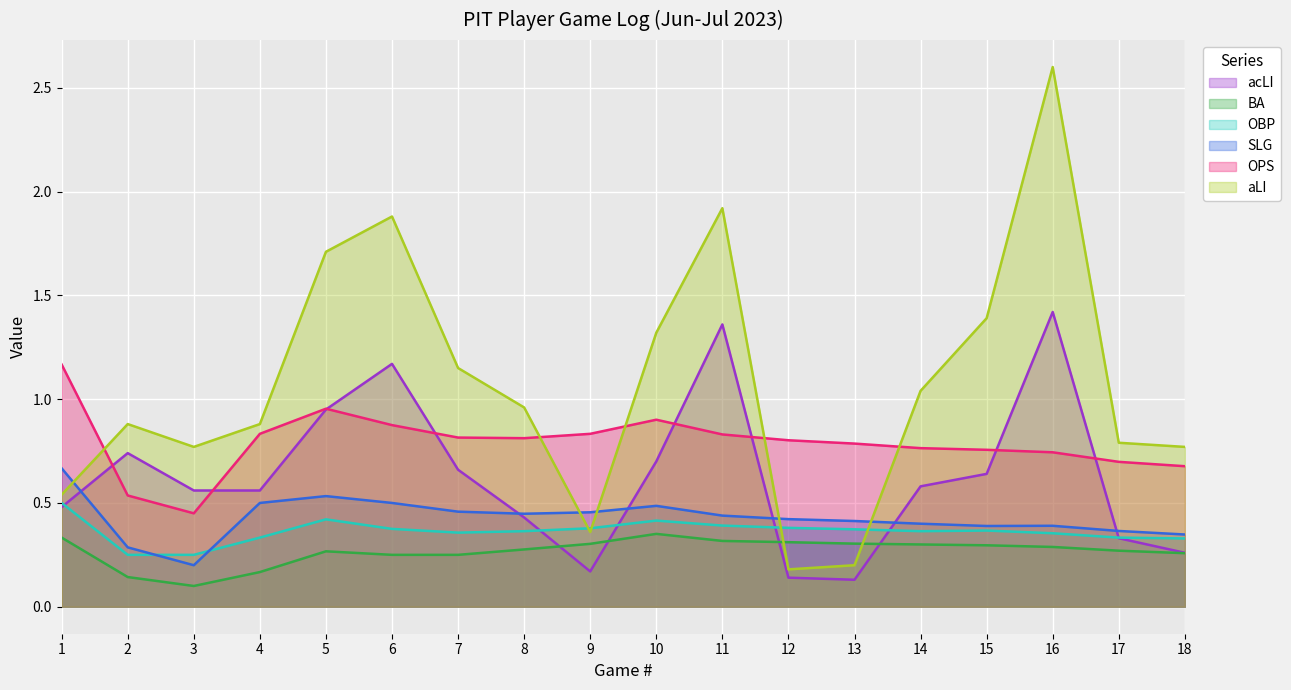

Is it true that OBP equals 0.4 at 11?

True